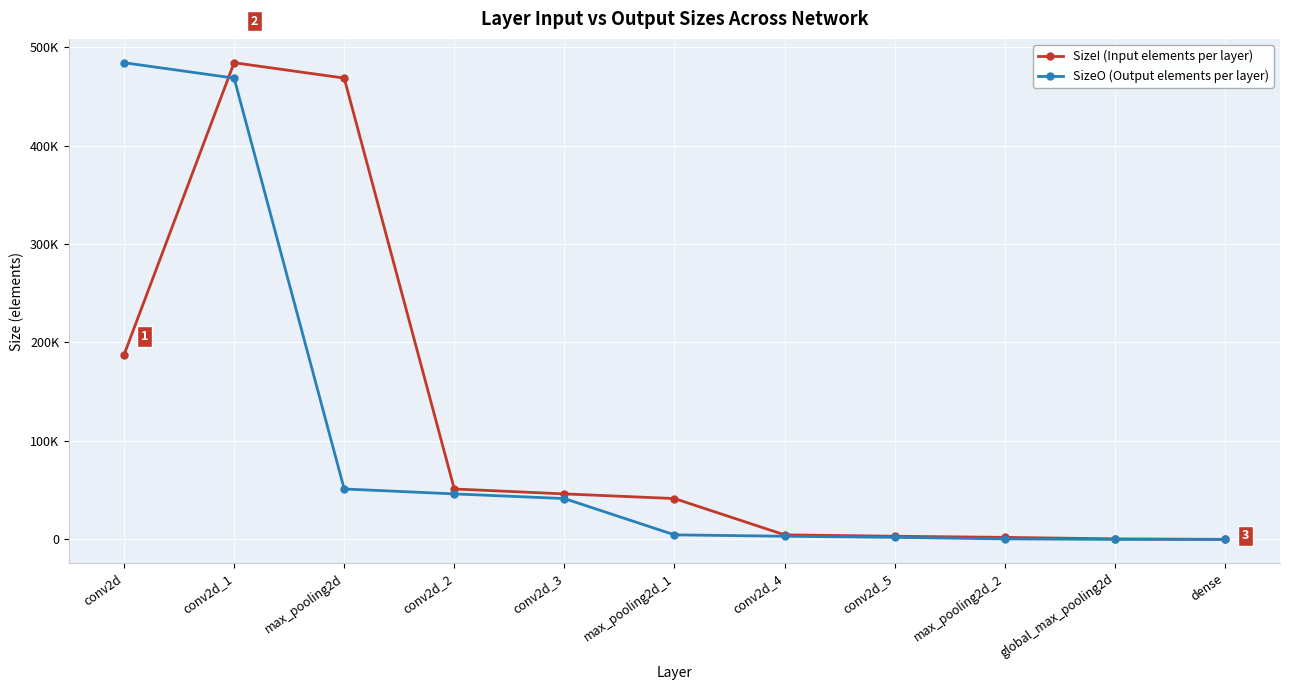

Which has a higher value, conv2d_2 or max_pooling2d_2?

conv2d_2